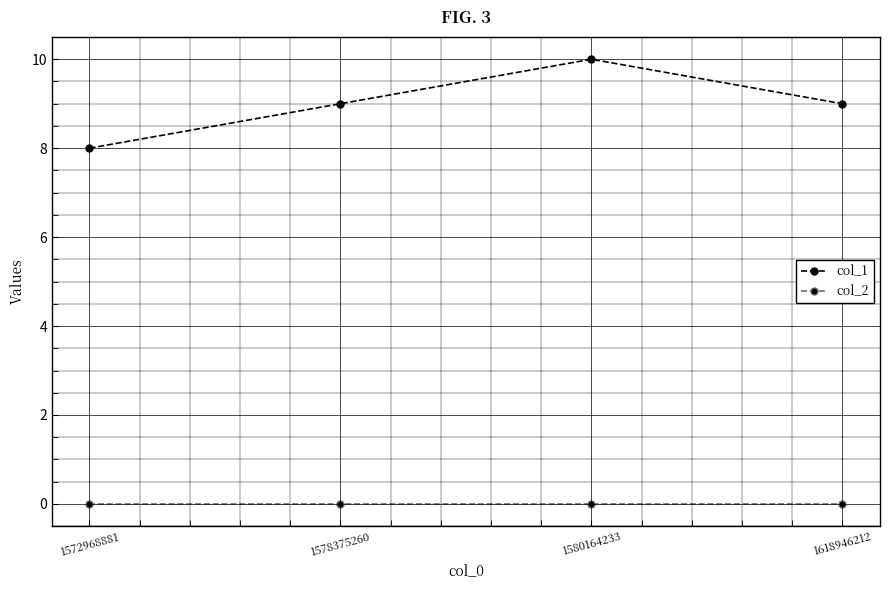

At 1618946212, list the series in order from largest to smallest.

col_1, col_2